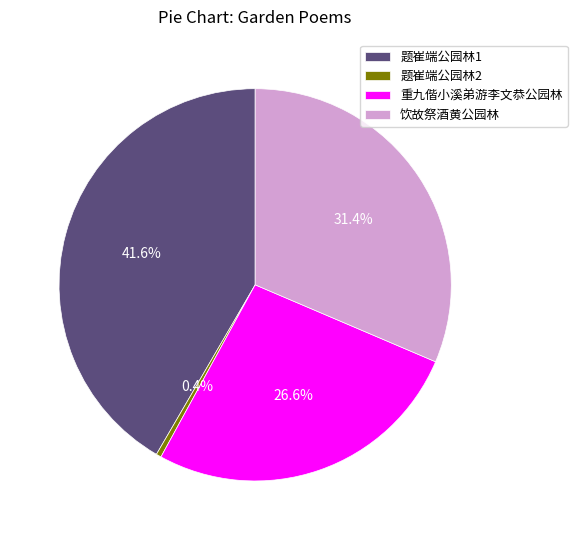

How much of the chart is everything except 题崔端公园林2?

99.6%